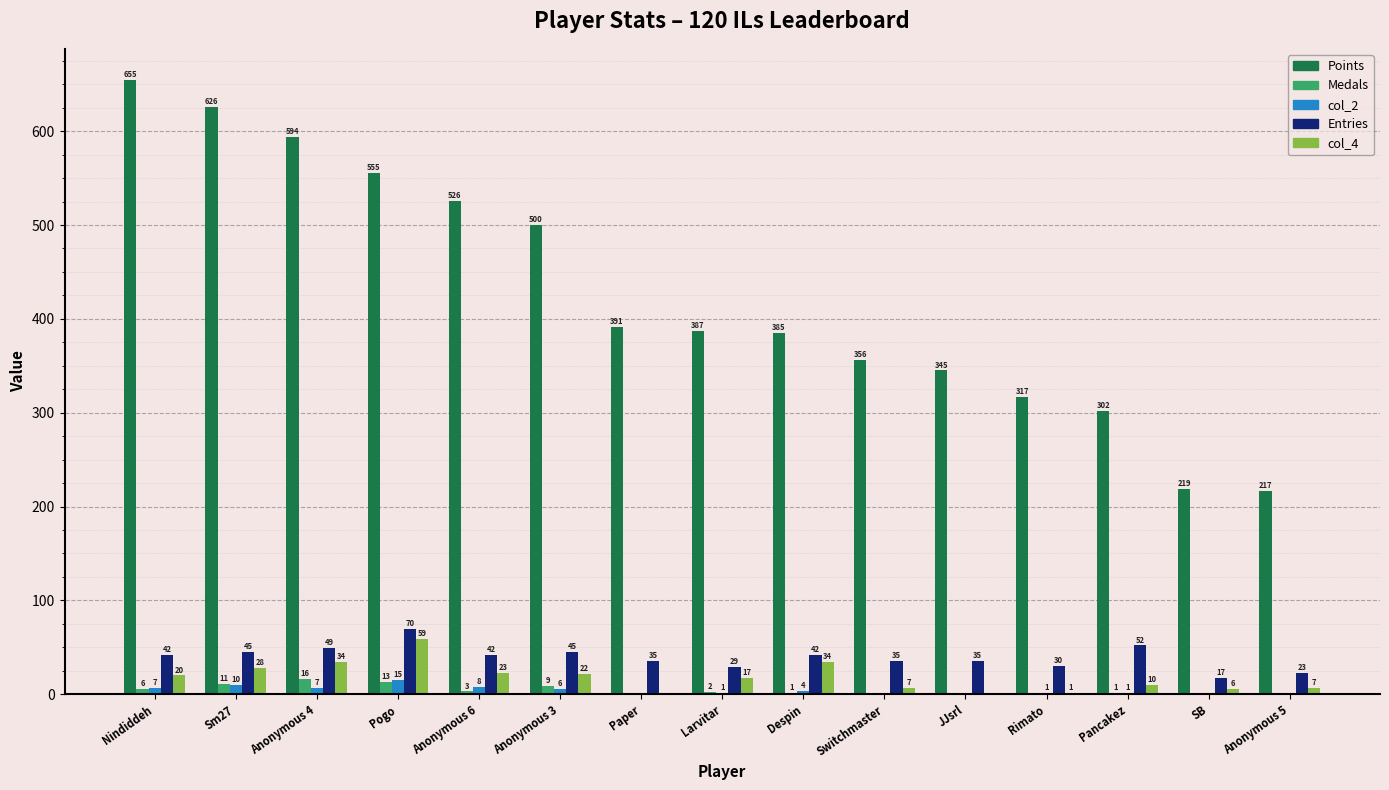

Is the value of col_4 at Despin greater than the value of Medals at Anonymous 5?

Yes